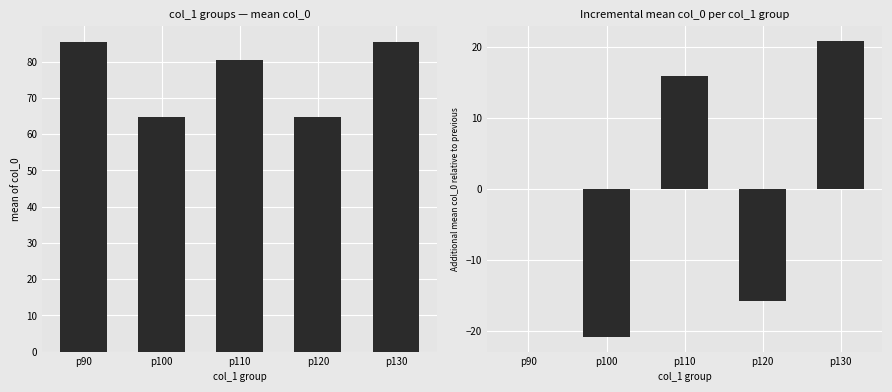

At which category is the sum across all series the highest?

p130